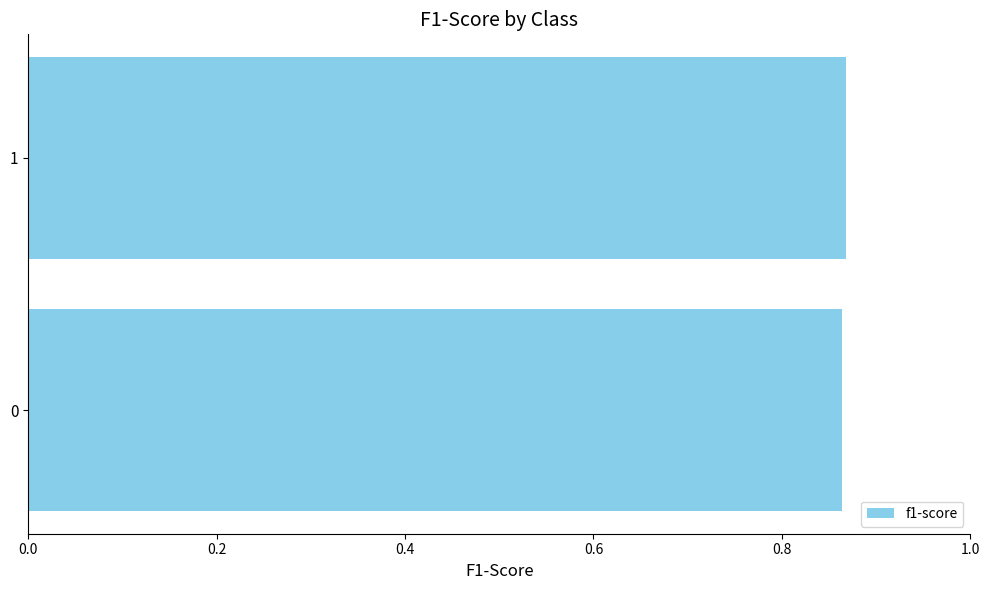

What is the sum of the values at 0 and 1?

1.7